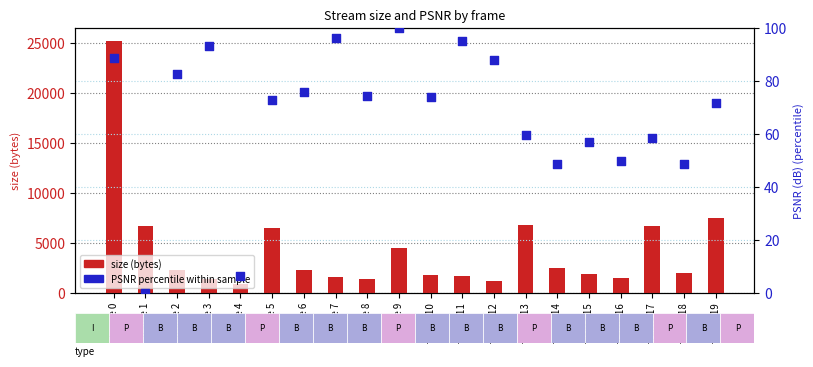

What is the total value across all series at frame 13?

6887.7